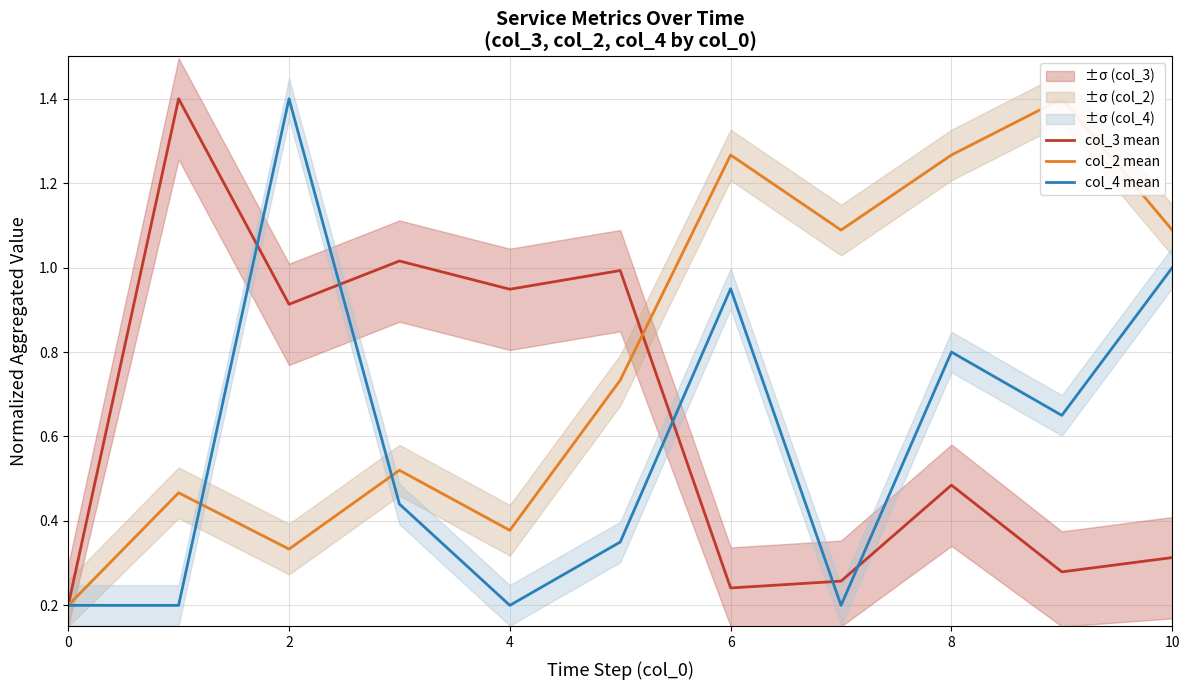

What is the maximum value shown in the chart?

1.4